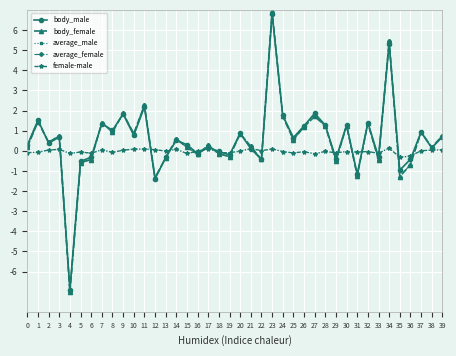

What is the difference between the second highest and minimum values in the body_male series?

12.2